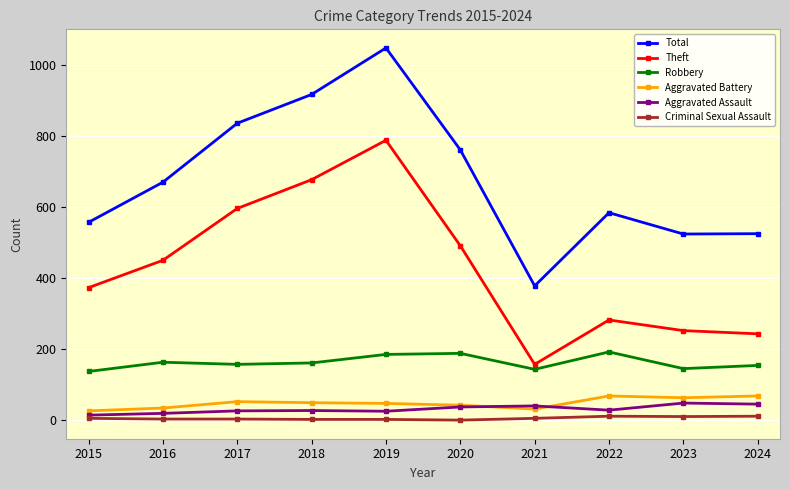

What is the spread (max minus min) of values at 2019?

1046